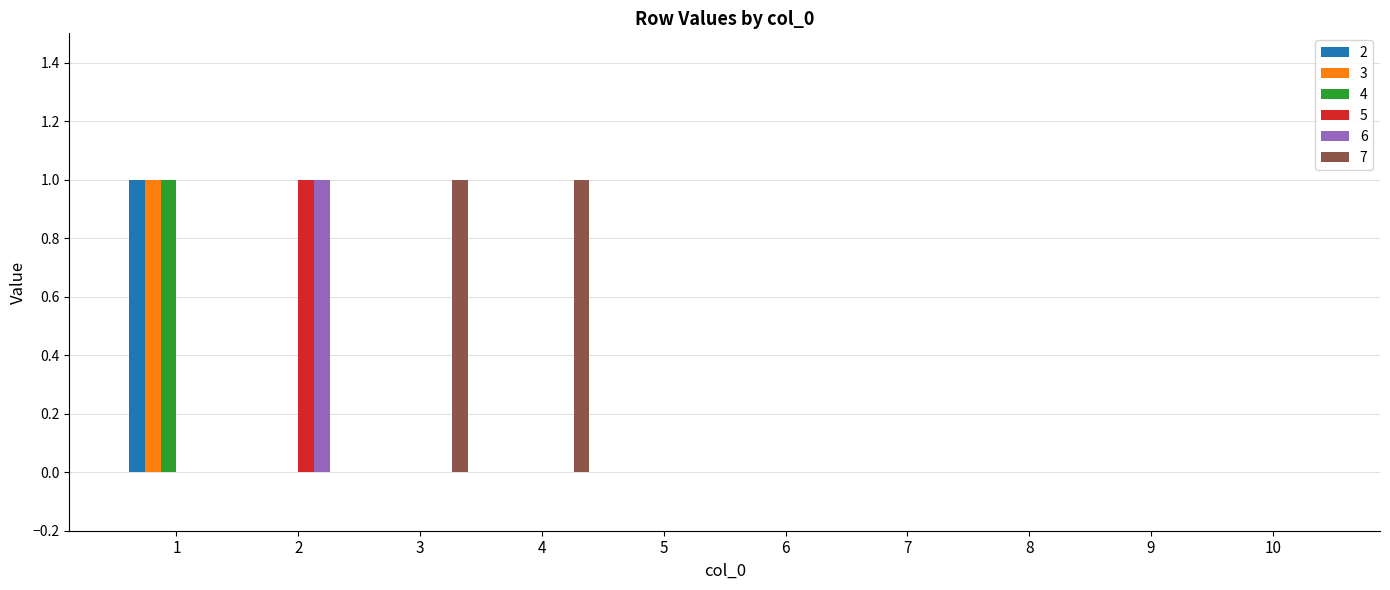

Reading left to right, transcribe all the data shown in this chart.

2: 1=1	2=0	3=0	4=0	5=0	6=0	7=0	8=0	9=0	10=0
3: 1=1	2=0	3=0	4=0	5=0	6=0	7=0	8=0	9=0	10=0
4: 1=1	2=0	3=0	4=0	5=0	6=0	7=0	8=0	9=0	10=0
5: 1=0	2=1	3=0	4=0	5=0	6=0	7=0	8=0	9=0	10=0
6: 1=0	2=1	3=0	4=0	5=0	6=0	7=0	8=0	9=0	10=0
7: 1=0	2=0	3=1	4=1	5=0	6=0	7=0	8=0	9=0	10=0